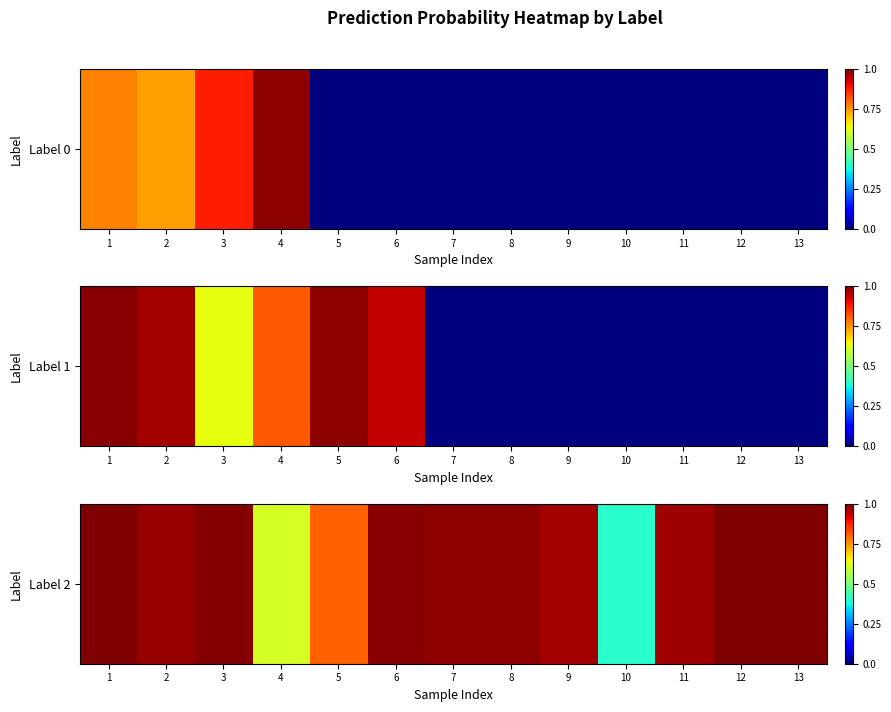

What is the maximum value shown in the chart?

1.0